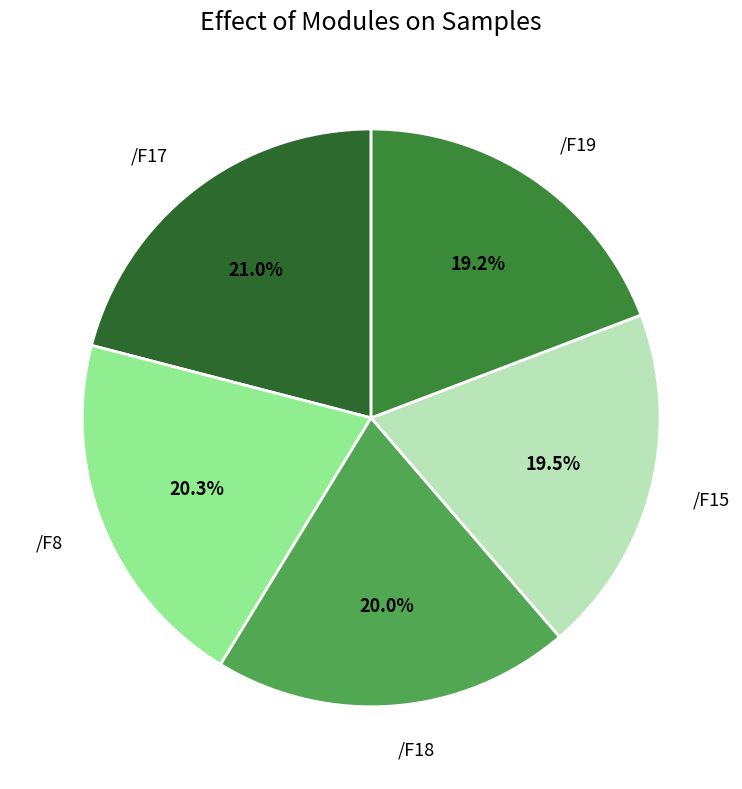

Which has a higher value, /F18 or /F19?

/F18